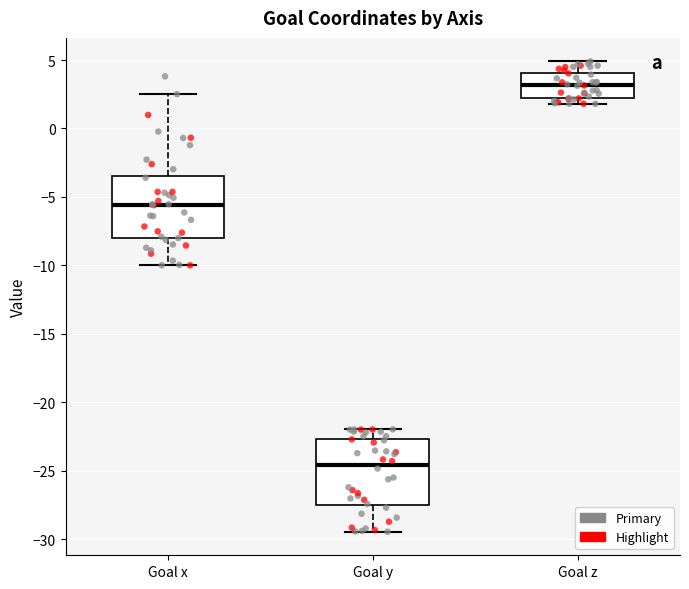

Reading left to right, read every box against the y-axis: the position of its median line, the range the box covers, and the ends of its whiskers. The values are not printed on the chart, so give them approximately, as read against the axis.

Goal x: median -5.5, box -8.0 to -3.5, whiskers -10.0 to 2.5
Goal y: median -24.5, box -27.5 to -22.5, whiskers -29.5 to -22.0
Goal z: median 3.0, box 2.0 to 4.0, whiskers 2.0 (just below the box's lower edge) to 5.0